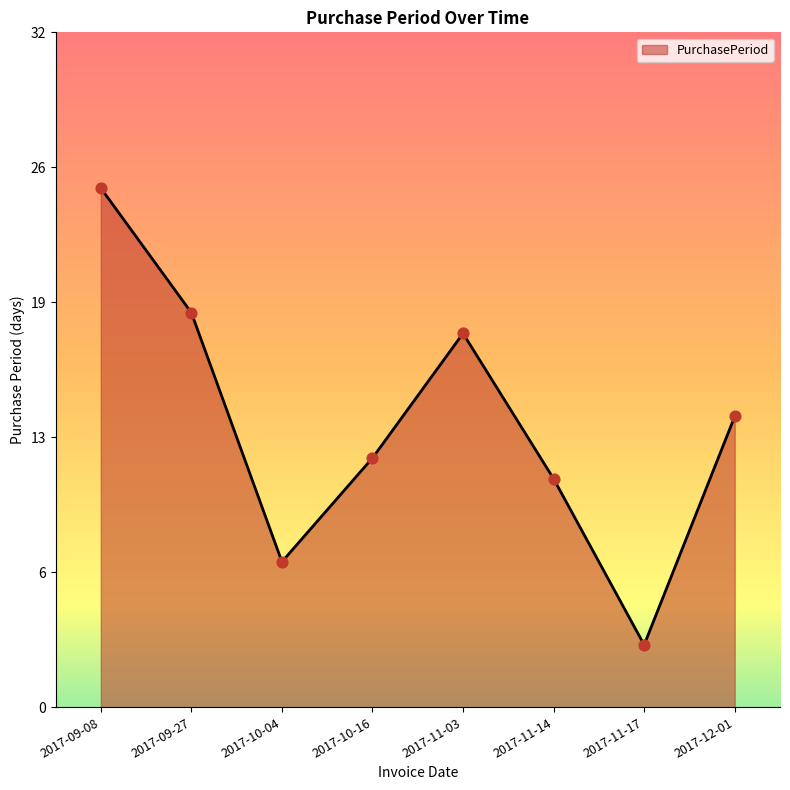

Does the chart have visible grid lines?

No